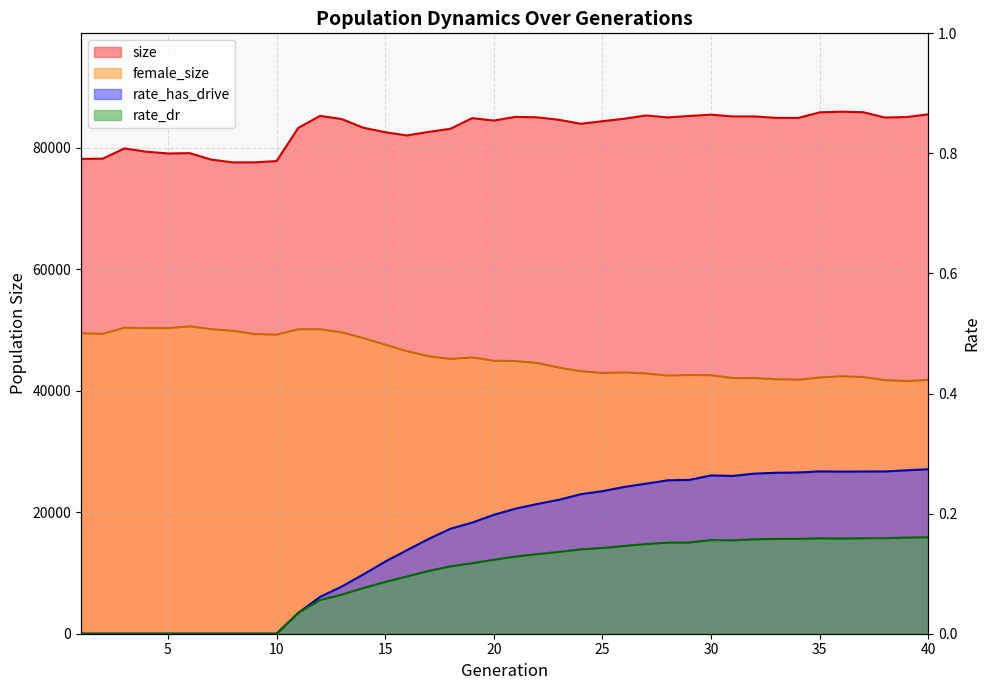

True or false: rate_has_drive and size cross at least once.

False